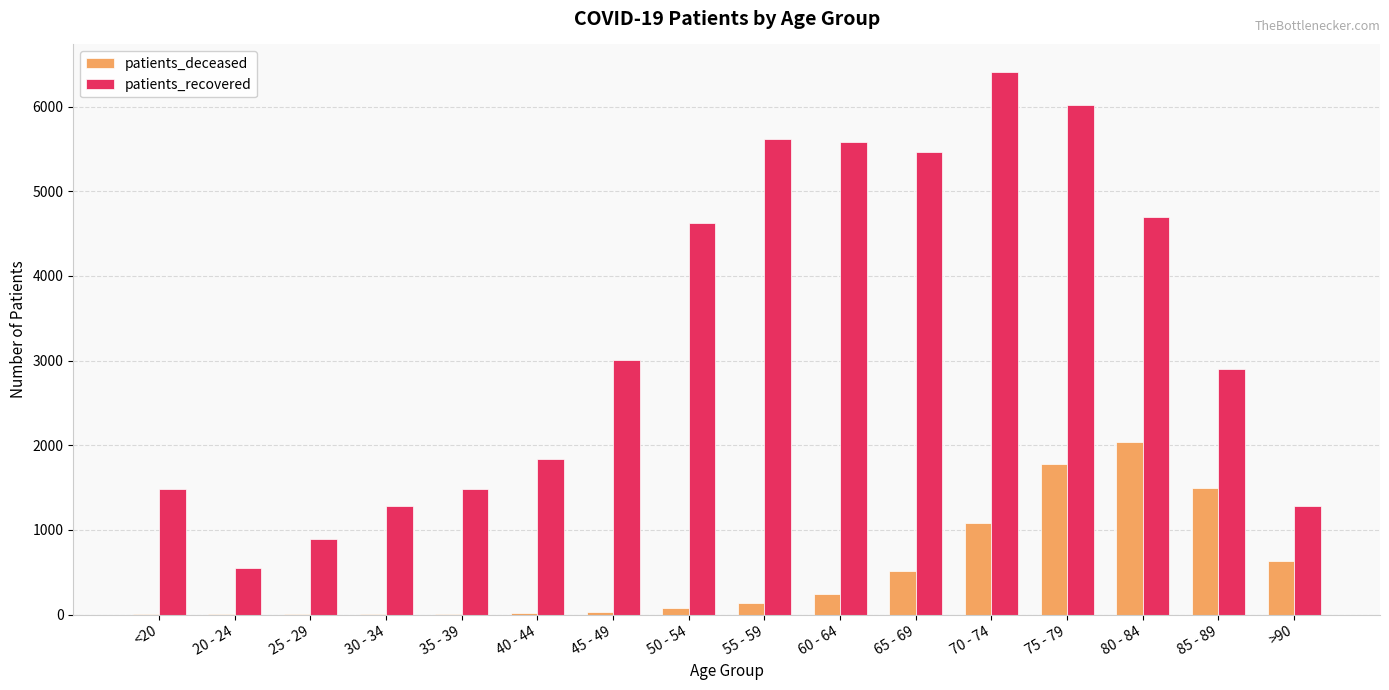

Are the bars grouped side by side (vs. stacked)?

Yes